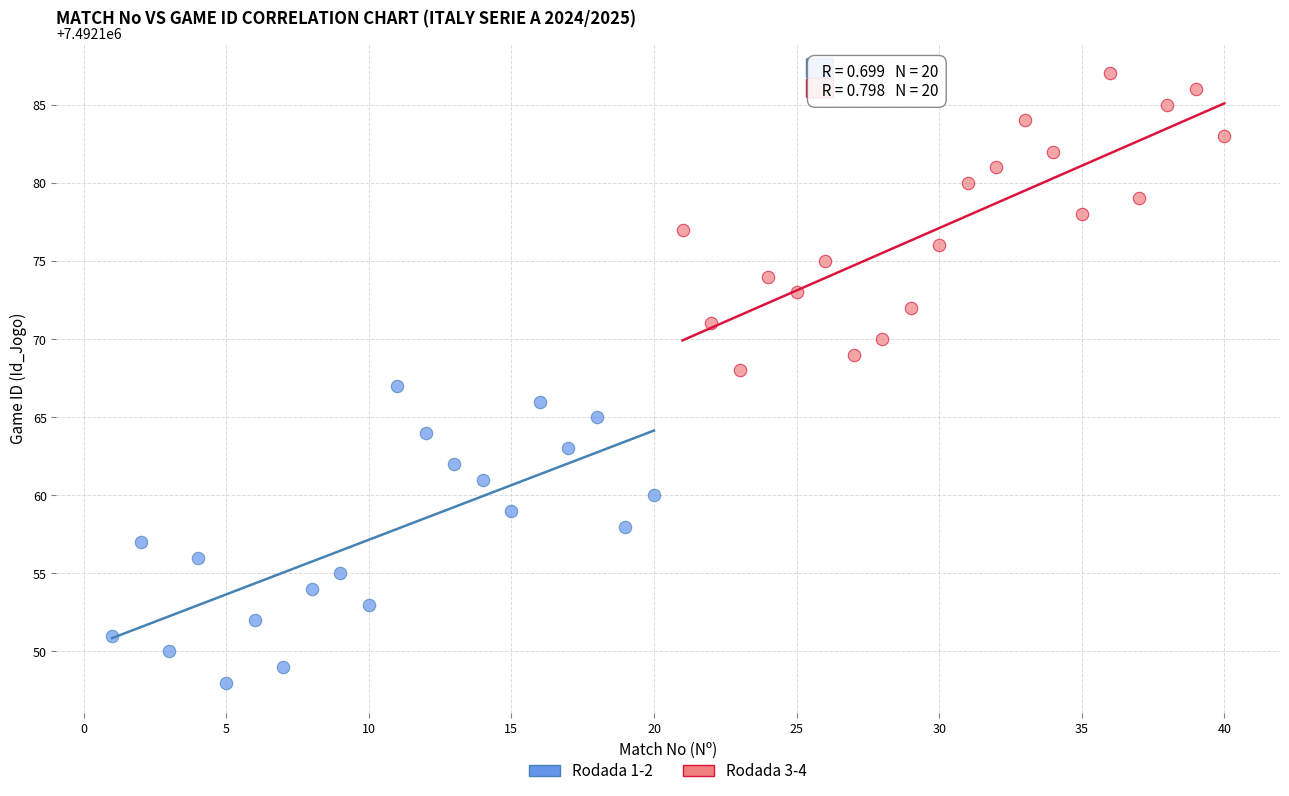

Which series contains the lowest Y value?

Rodada 1-2